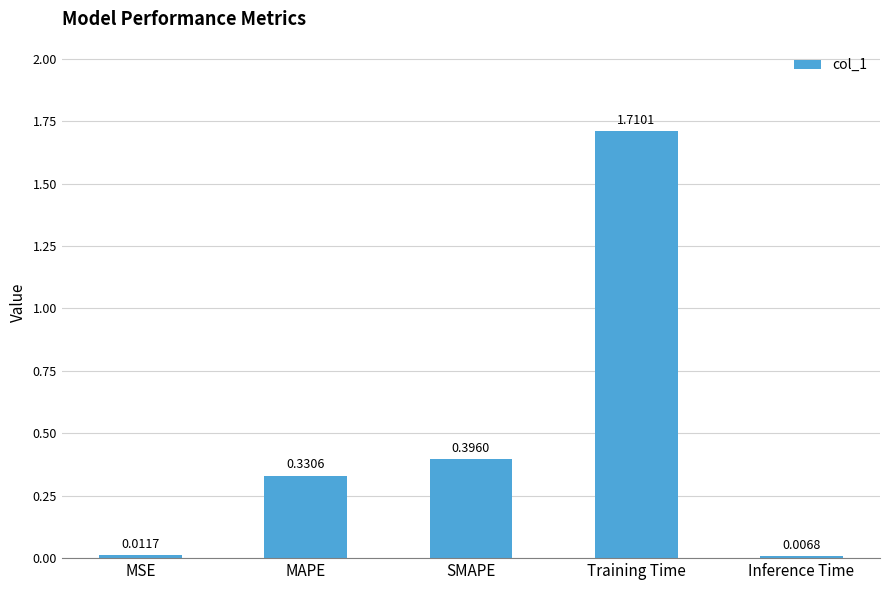

What position from the right is SMAPE?

3